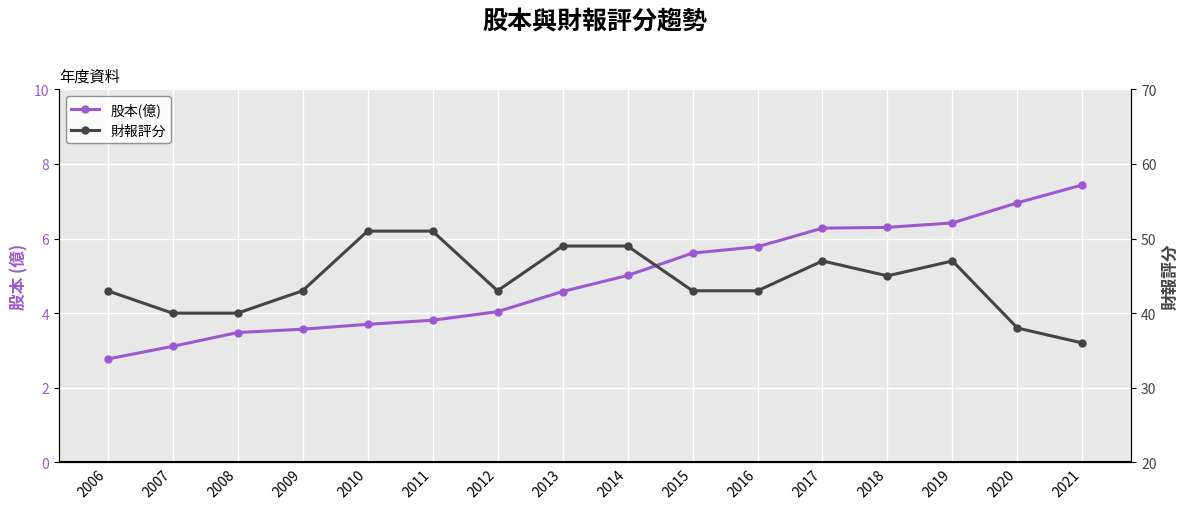

True or false: 股本(億) and 財報評分 cross at least once.

False